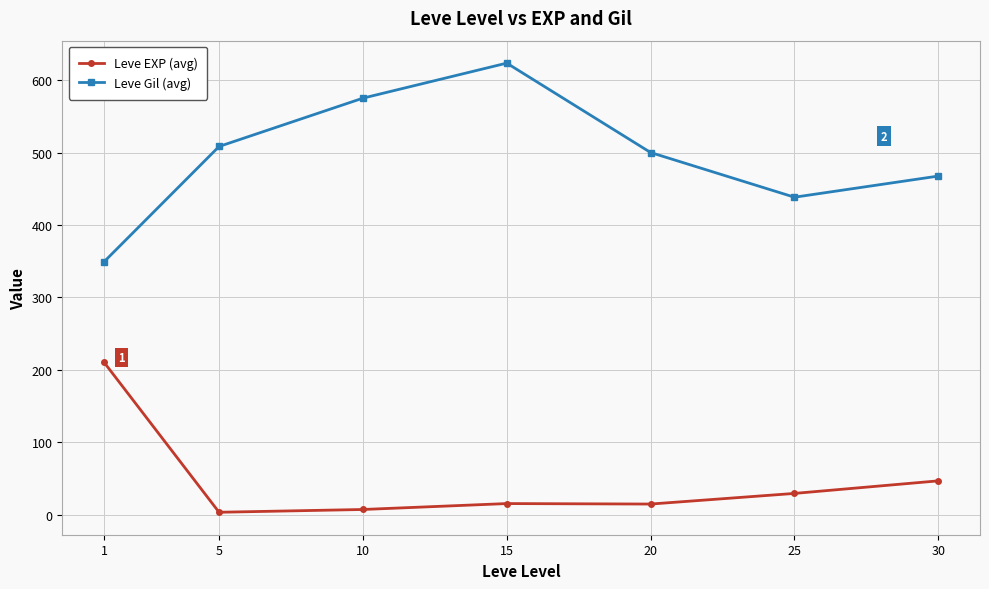

The value of Leve Gil (avg) at 1 is 559.6. True or false?

False